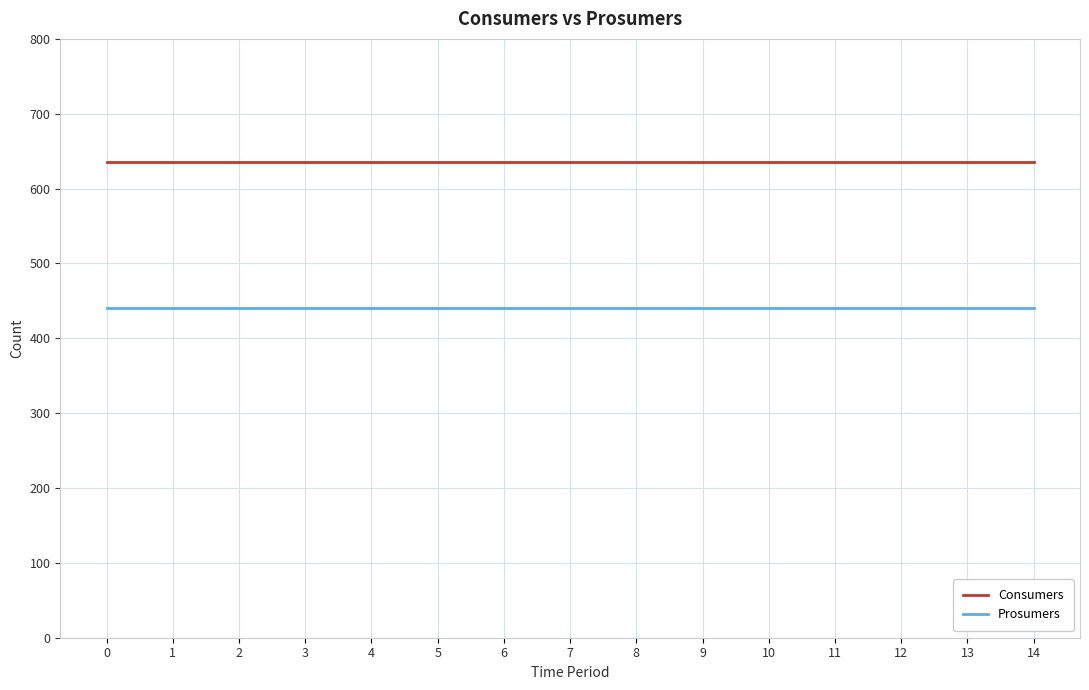

The value of Consumers at 11 is 635. True or false?

True